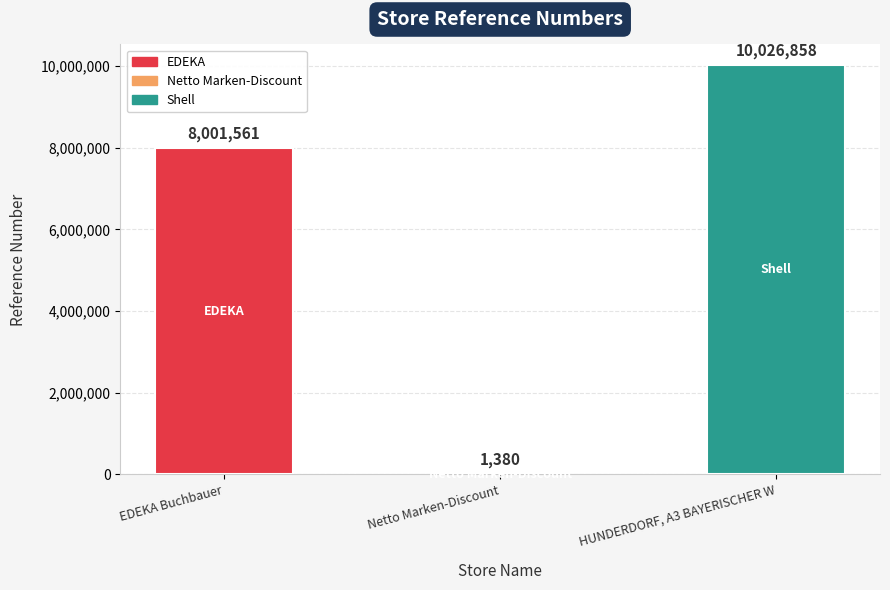

What is the average value?

6009933